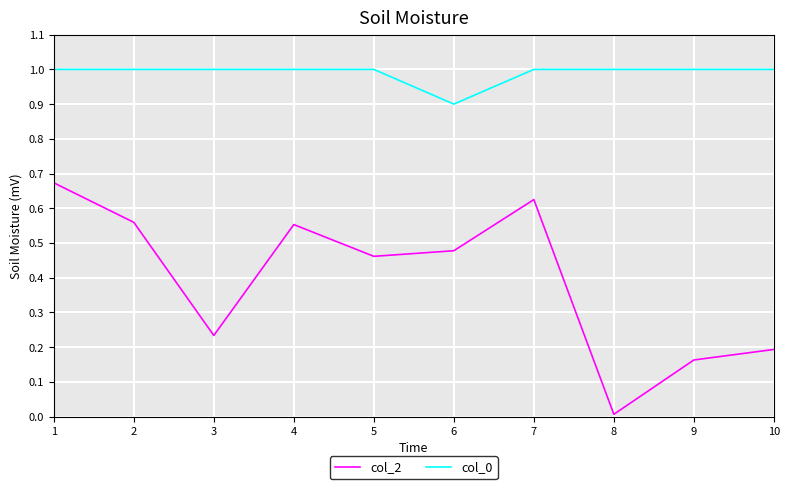

What is the sum of the col_0 values at 5 and 2?

2.0